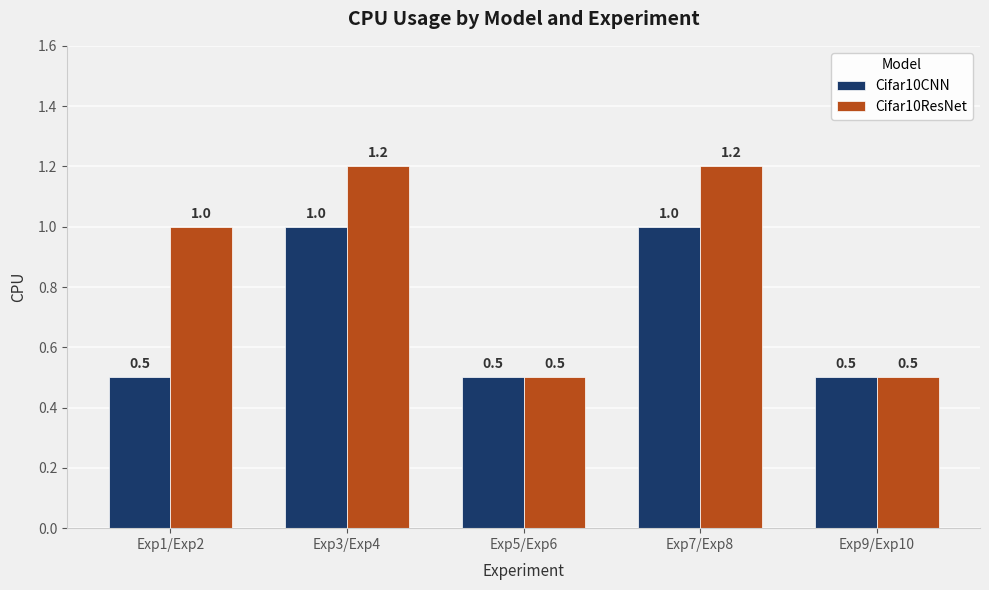

Read the Cifar10ResNet value at Exp5/Exp6.

0.5